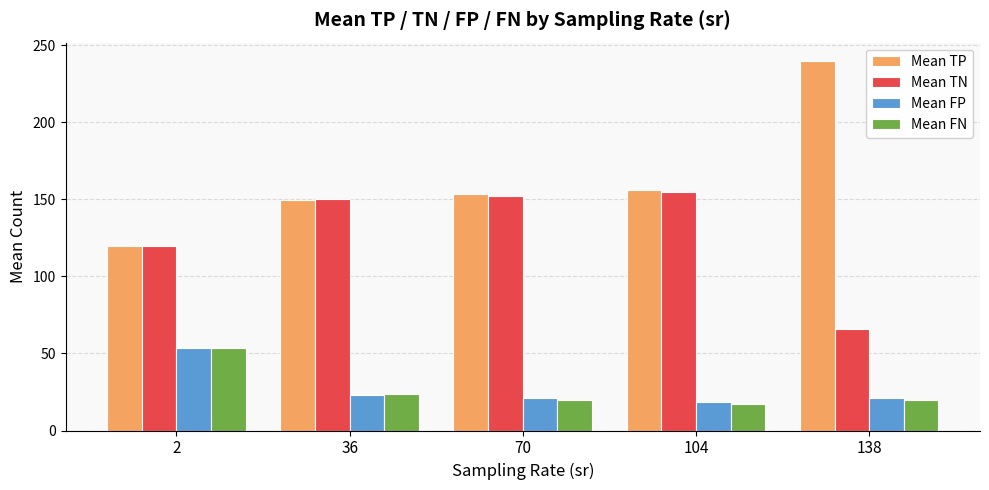

The value of Mean FN at 138 is 6.1. True or false?

False